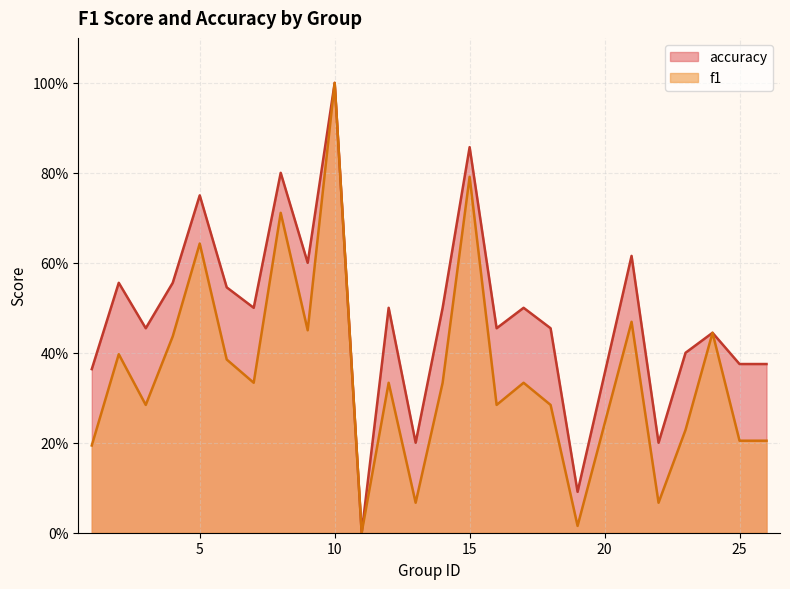

True or false: accuracy has a value of 0.3 at 4.

False